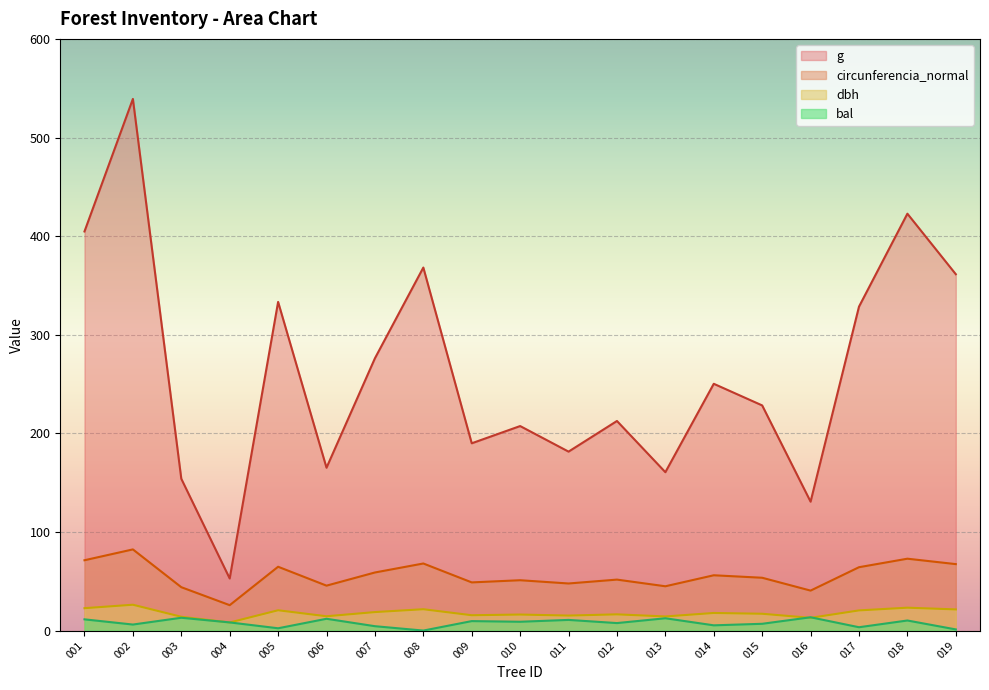

What is the average value of the g series?

261.4